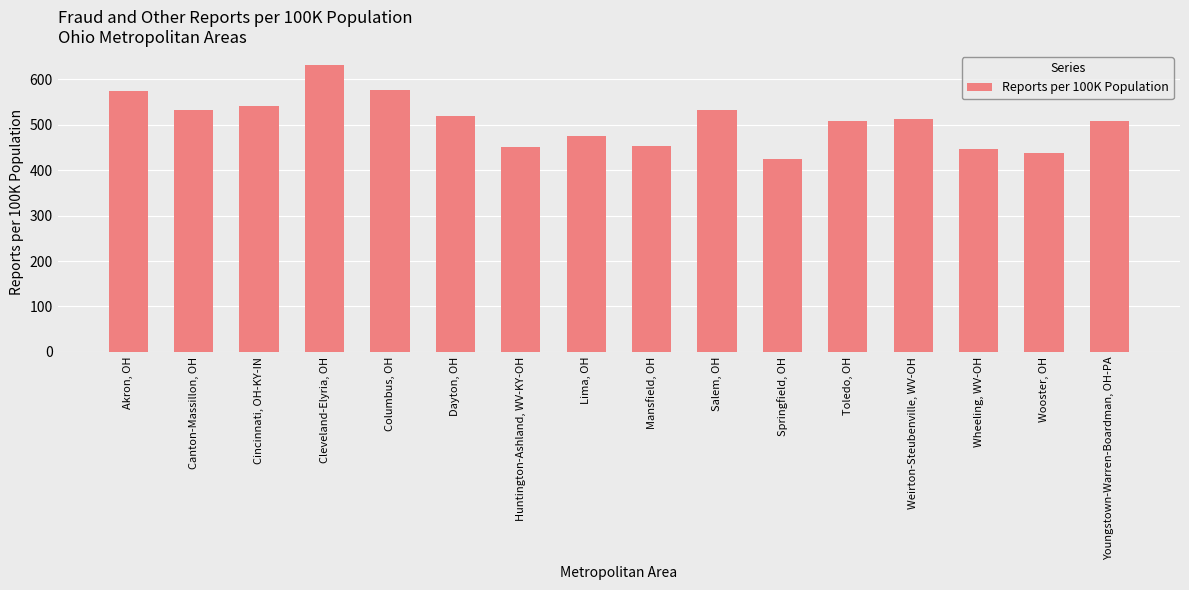

Rank the categories by value from highest to lowest.

Cleveland-Elyria, OH, Columbus, OH, Akron, OH, Cincinnati, OH-KY-IN, Canton-Massillon, OH, Salem, OH, Dayton, OH, Weirton-Steubenville, WV-OH, Toledo, OH, Youngstown-Warren-Boardman, OH-PA, Lima, OH, Mansfield, OH, Huntington-Ashland, WV-KY-OH, Wheeling, WV-OH, Wooster, OH, Springfield, OH